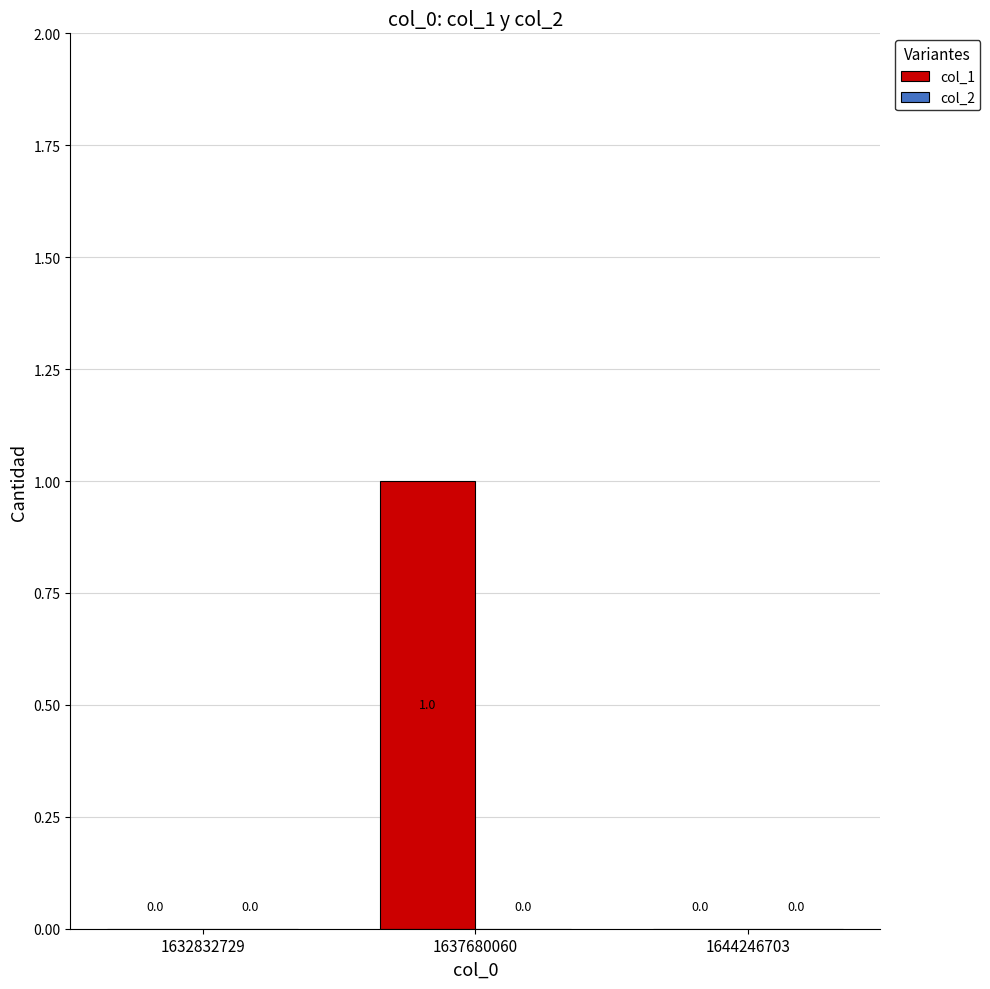

Which category has the highest value across all series?

1637680060